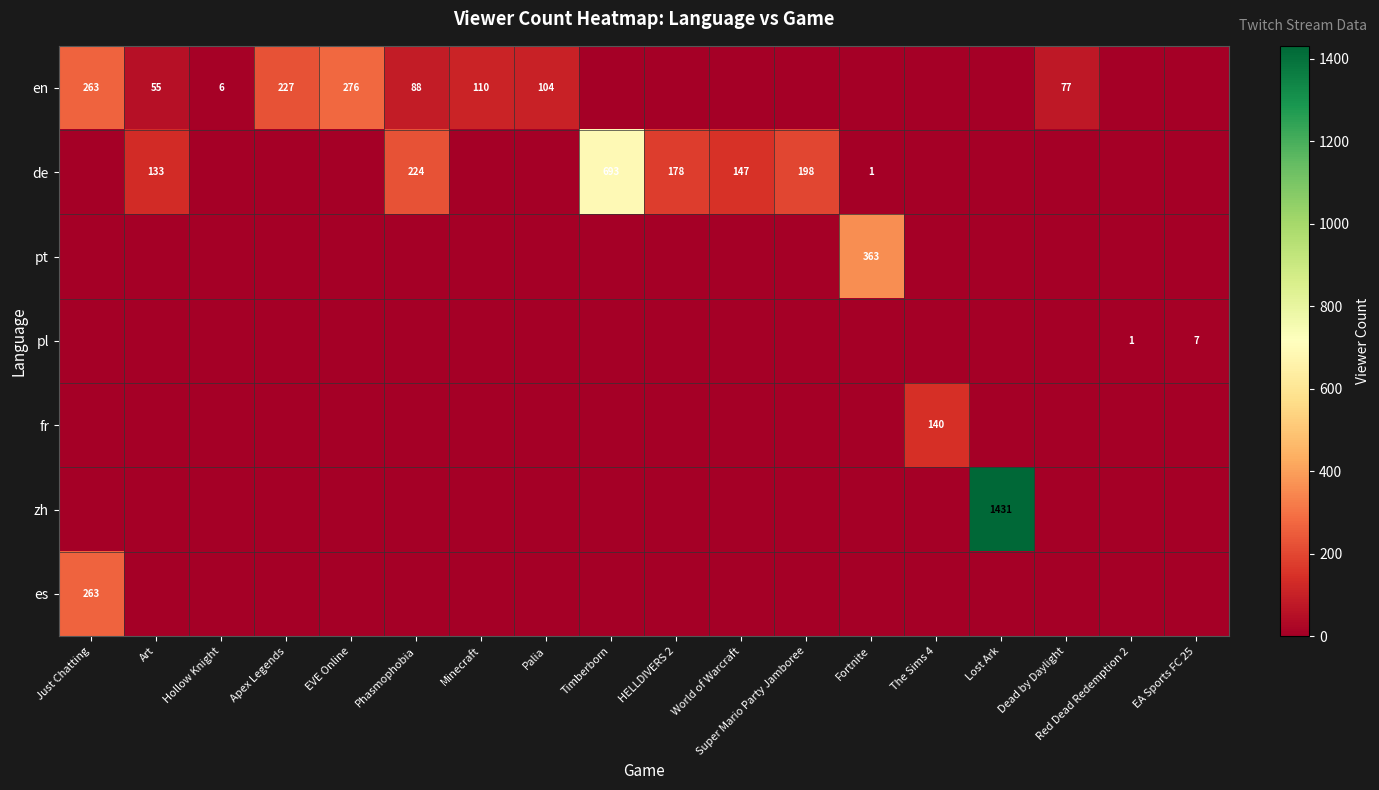

The de series shows 66 at World of Warcraft. True or false?

False